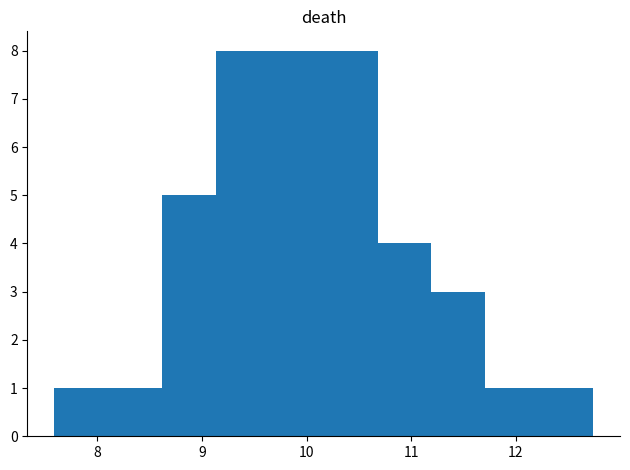

Reading left to right, list every bar in this chart as the range it spans on the x-axis followed by its height. Neither the bar edges nor the heights are printed on the chart, so give them approximately, as read against the axes.

7.6 to 8.1: 1
8.1 to 8.6: 1
8.6 to 9.1: 5
9.1 to 9.6: 8
9.6 to 10.2: 8
10.2 to 10.7: 8
10.7 to 11.2: 4
11.2 to 11.7: 3
11.7 to 12.2: 1
12.2 to 12.7: 1